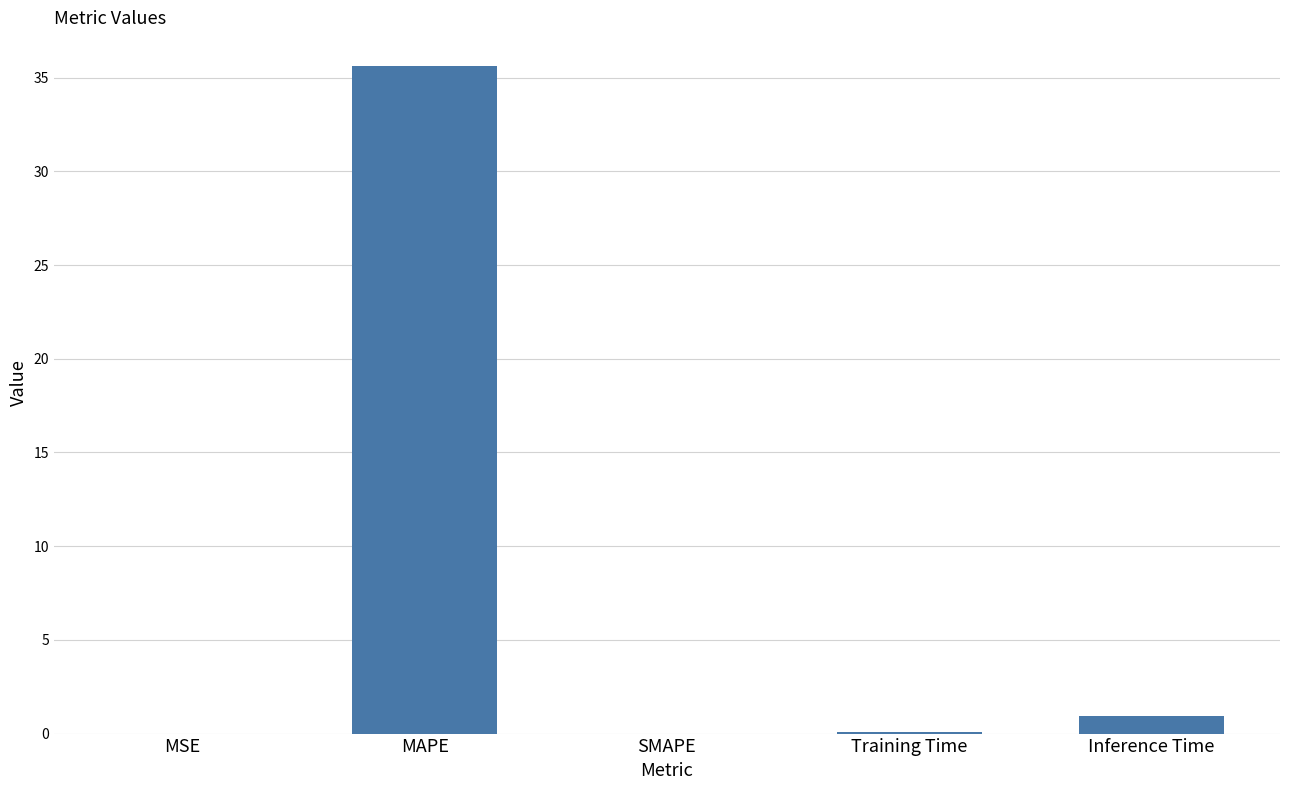

Which category has the highest value across all series?

MAPE